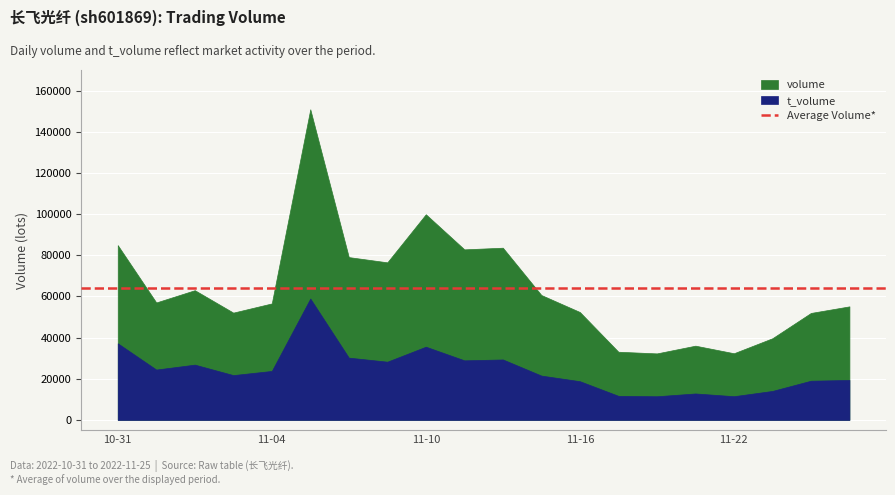

True or false: volume and t_volume cross at least once.

False